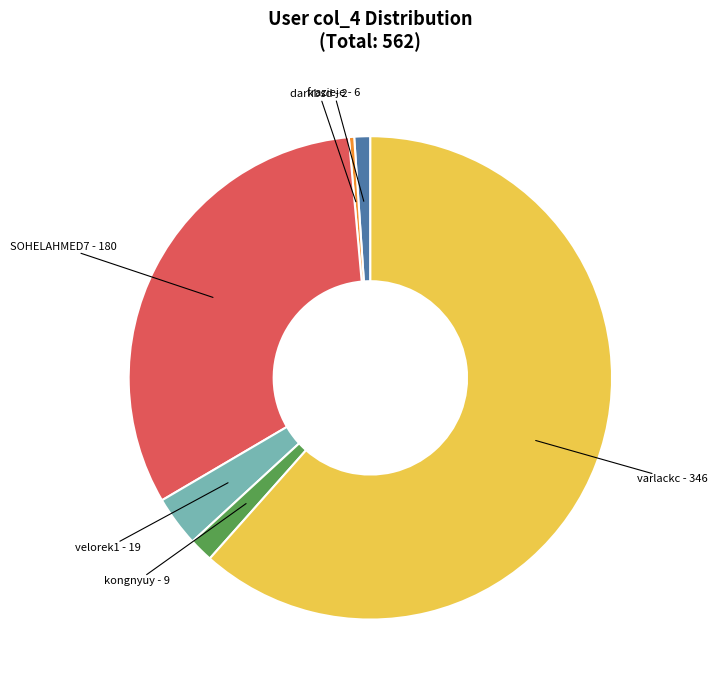

The SOHELAHMED7 - 180 slice represents 20% of the pie. True or false?

False